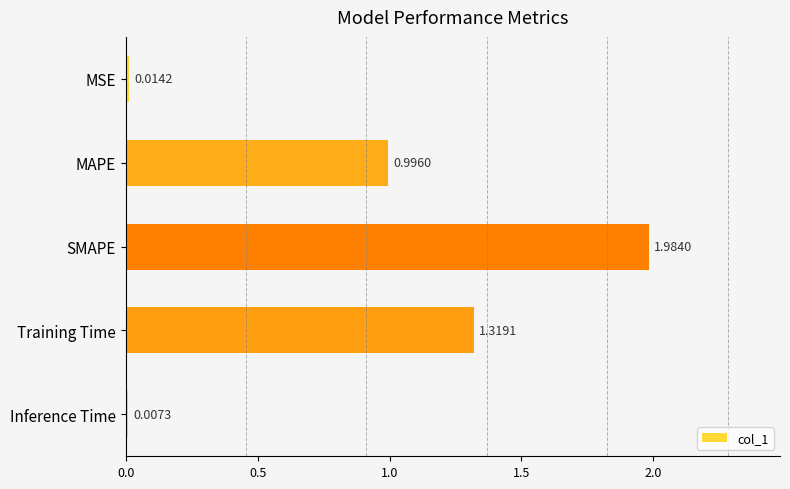

Which category has the highest value across all series?

SMAPE